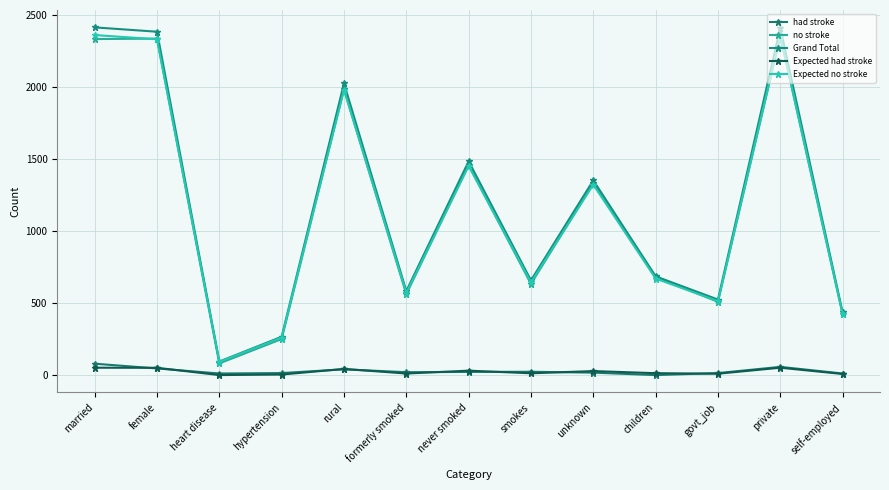

How many data points in Expected no stroke are above 671?

7